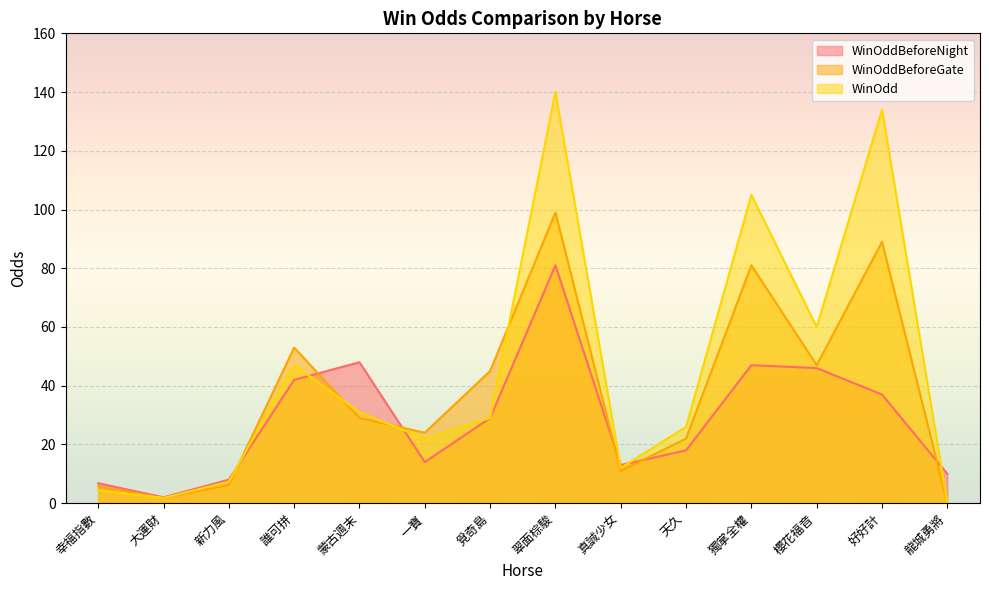

True or false: WinOddBeforeGate and WinOddBeforeNight intersect in this chart.

True